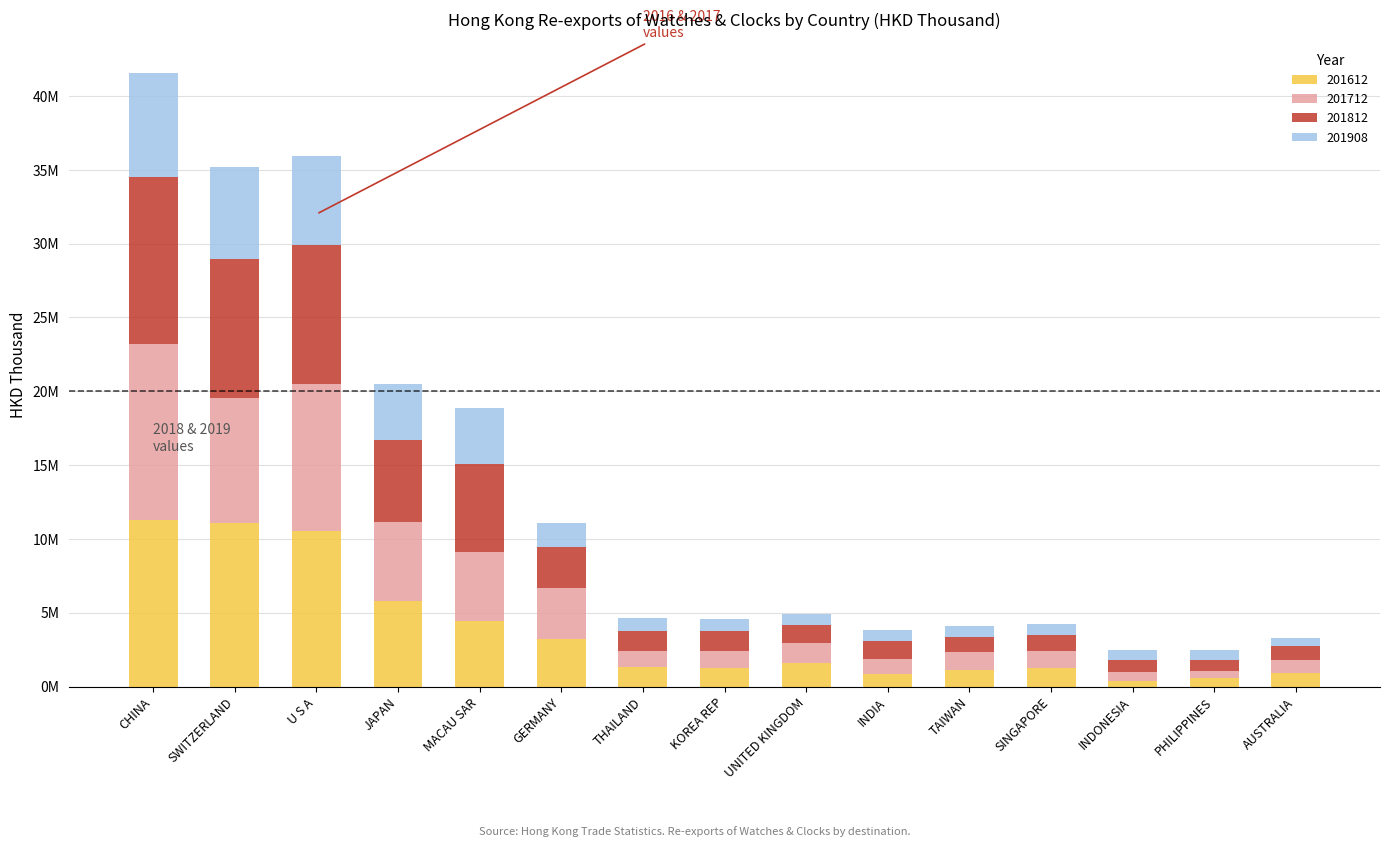

Does the chart contain stacked bars?

Yes